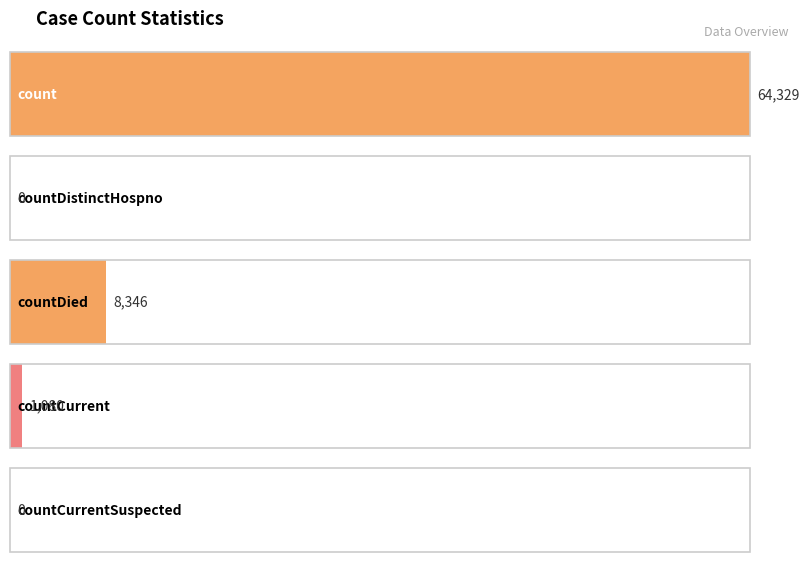

How many data points are less than 1080?

2